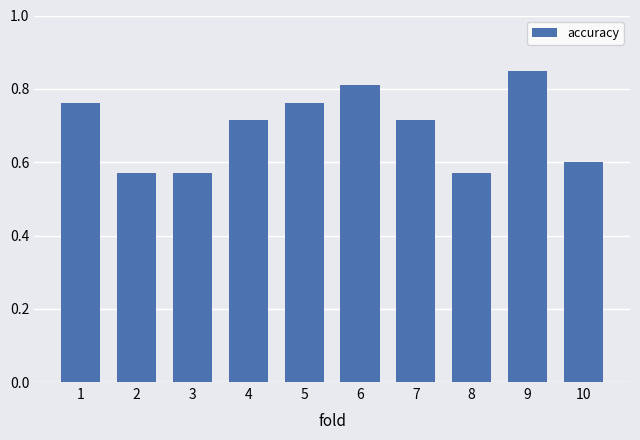

Count the number of categories in the chart.

10